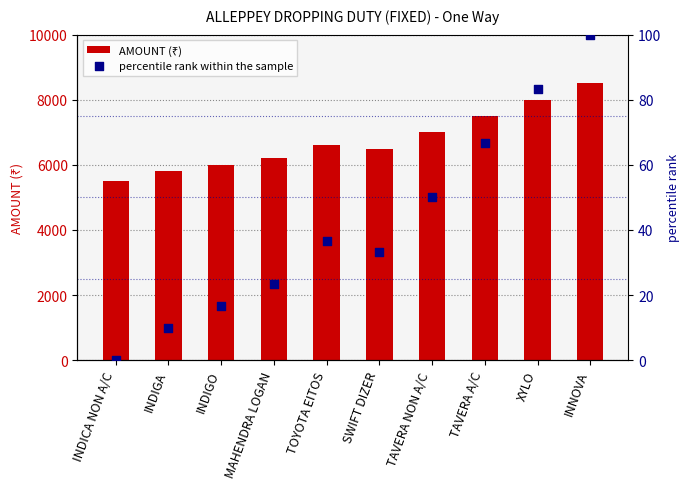

Which series contains the lowest Y value?

percentile rank within the sample